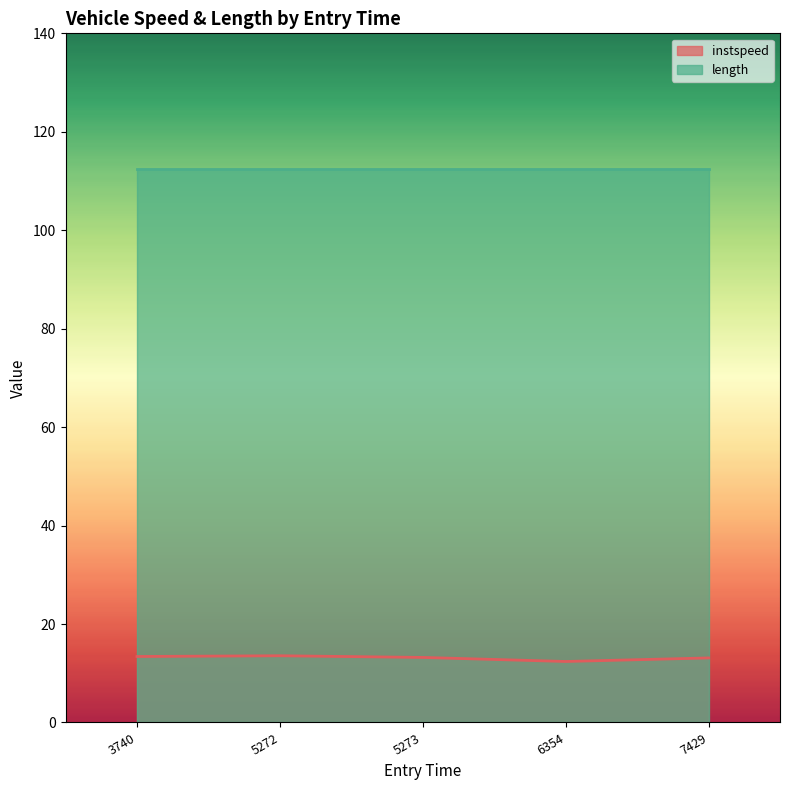

List the series in order of their overall mean, highest first.

length, instspeed